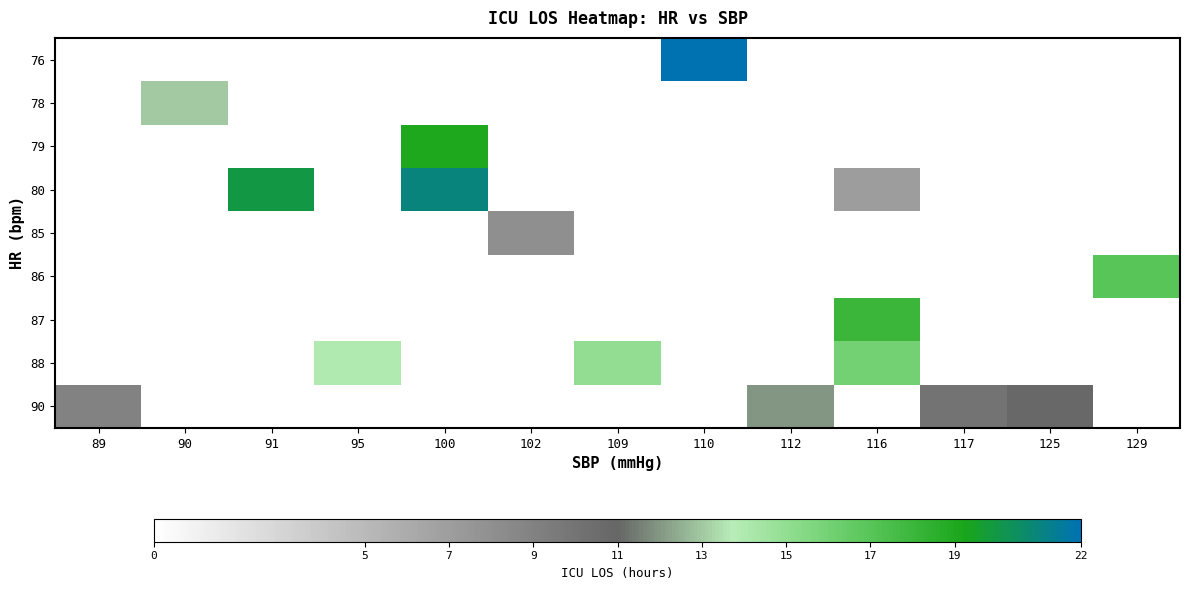

Reading left to right, extract all data points from this chart.

row_0: 89=0	90=0	91=0	95=0	100=0	102=0	109=0	110=22	112=0	116=0	117=0	125=0	129=0
row_1: 89=0	90=13	91=0	95=0	100=0	102=0	109=0	110=0	112=0	116=0	117=0	125=0	129=0
row_2: 89=0	90=0	91=0	95=0	100=19	102=0	109=0	110=0	112=0	116=0	117=0	125=0	129=0
row_3: 89=0	90=0	91=20	95=0	100=21	102=0	109=0	110=0	112=0	116=7	117=0	125=0	129=0
row_4: 89=0	90=0	91=0	95=0	100=0	102=8	109=0	110=0	112=0	116=0	117=0	125=0	129=0
row_5: 89=0	90=0	91=0	95=0	100=0	102=0	109=0	110=0	112=0	116=0	117=0	125=0	129=17
row_6: 89=0	90=0	91=0	95=0	100=0	102=0	109=0	110=0	112=0	116=18	117=0	125=0	129=0
row_7: 89=0	90=0	91=0	95=14	100=0	102=0	109=15	110=0	112=0	116=16	117=0	125=0	129=0
row_8: 89=9	90=0	91=0	95=0	100=0	102=0	109=0	110=0	112=12	116=0	117=10	125=11	129=0